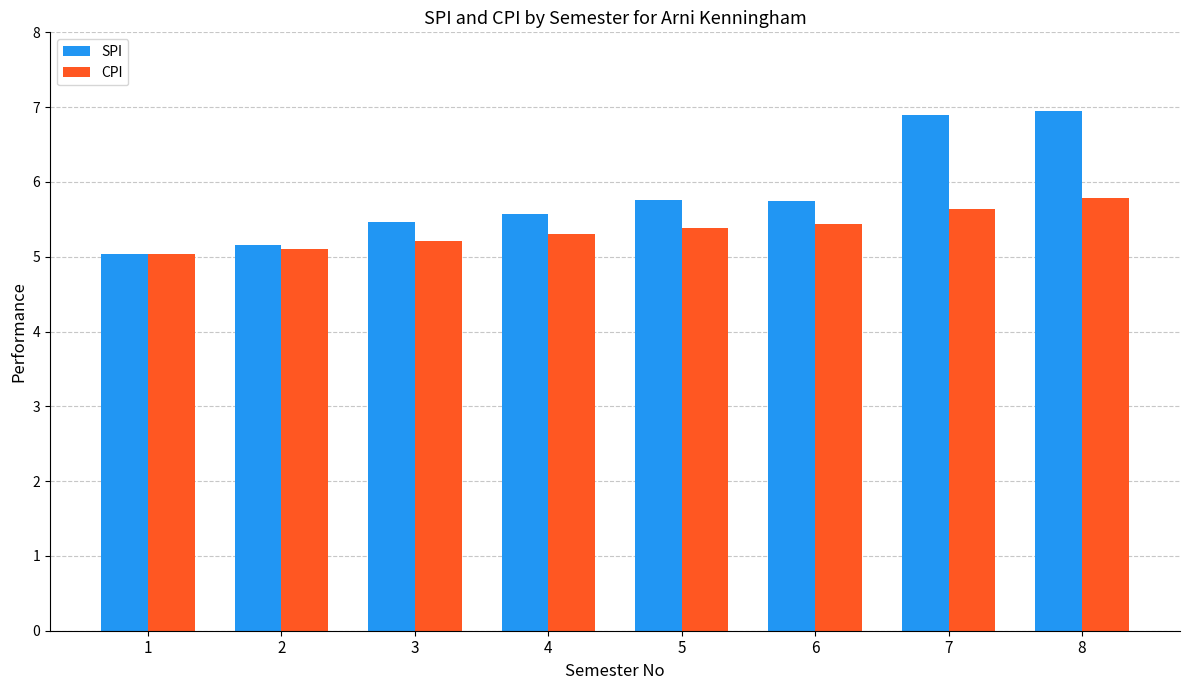

Which series has the widest spread of values?

SPI